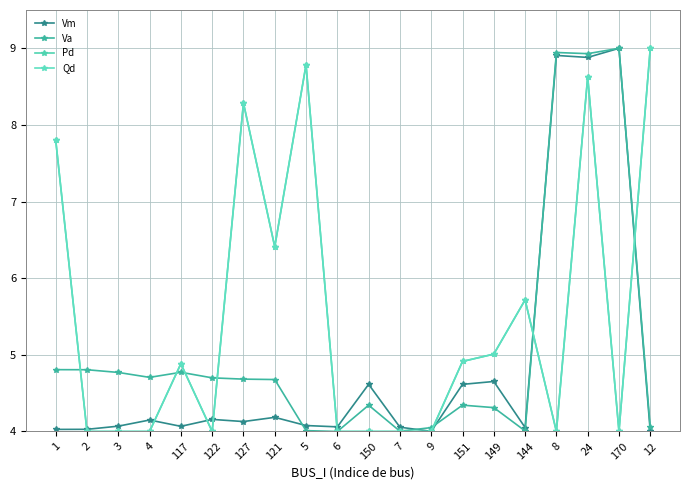

Does the chart have visible grid lines?

Yes